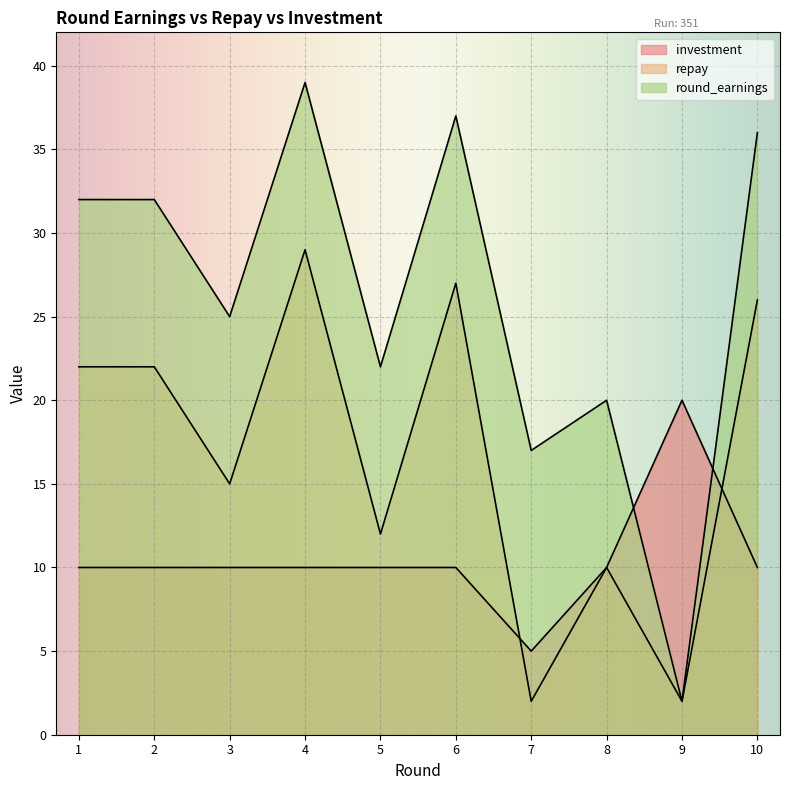

How many values in the round_earnings series are below 32?

5